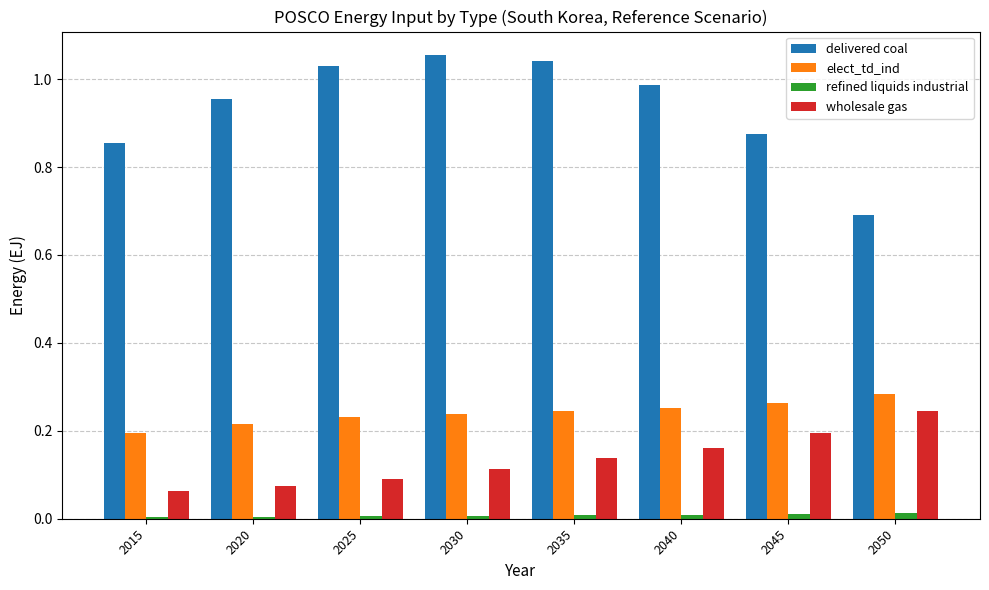

What is the difference between the maximum and minimum values in the delivered coal series?

0.4